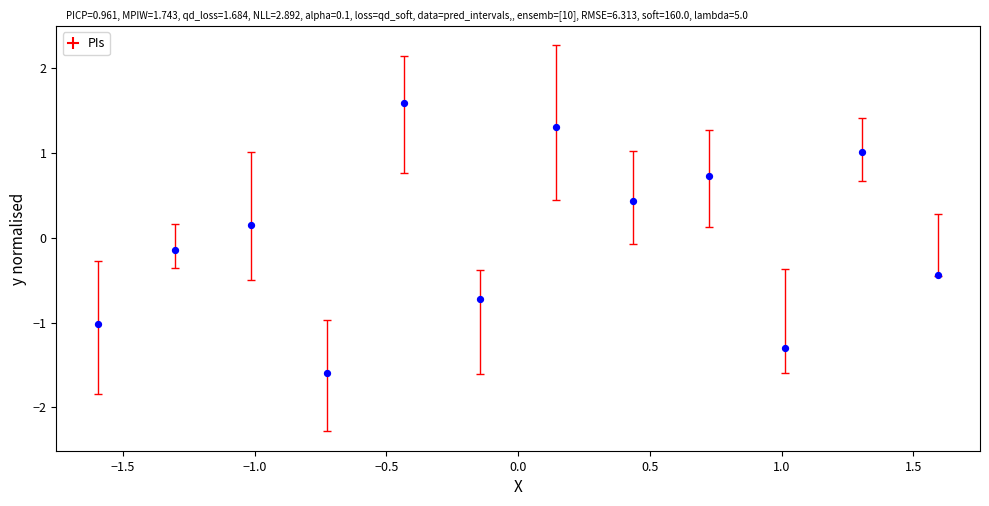

What is the range of X values (max minus min)?

3.2